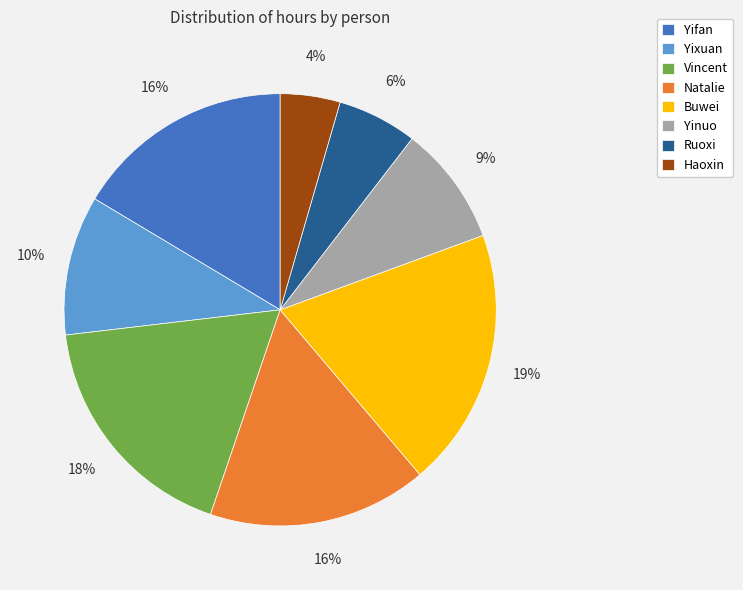

Count the number of slices in the pie.

8